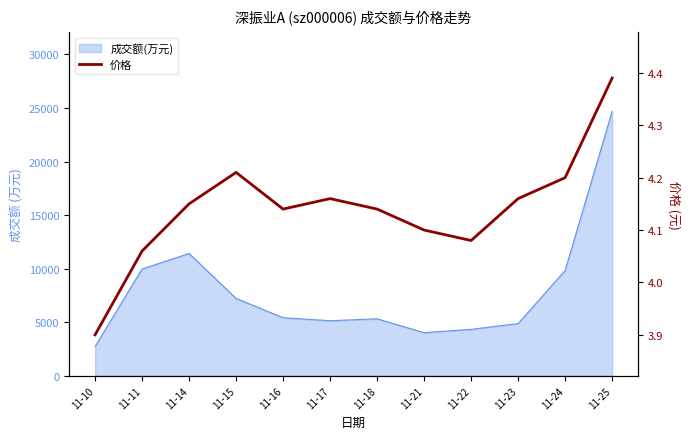

Count the values in the range 4 to 5.

11